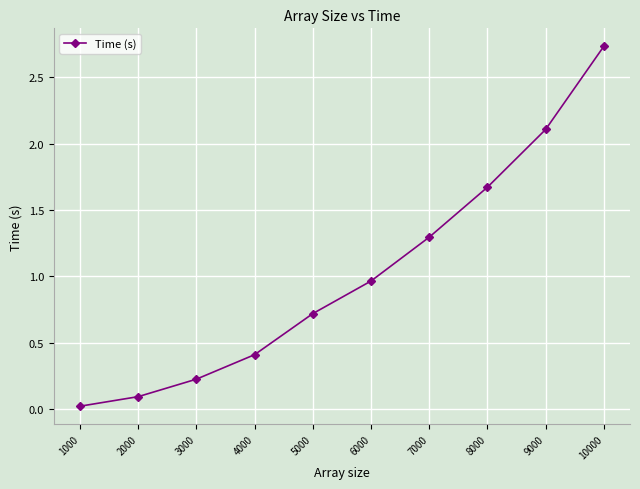

The value at 2000 is 0.1. True or false?

True